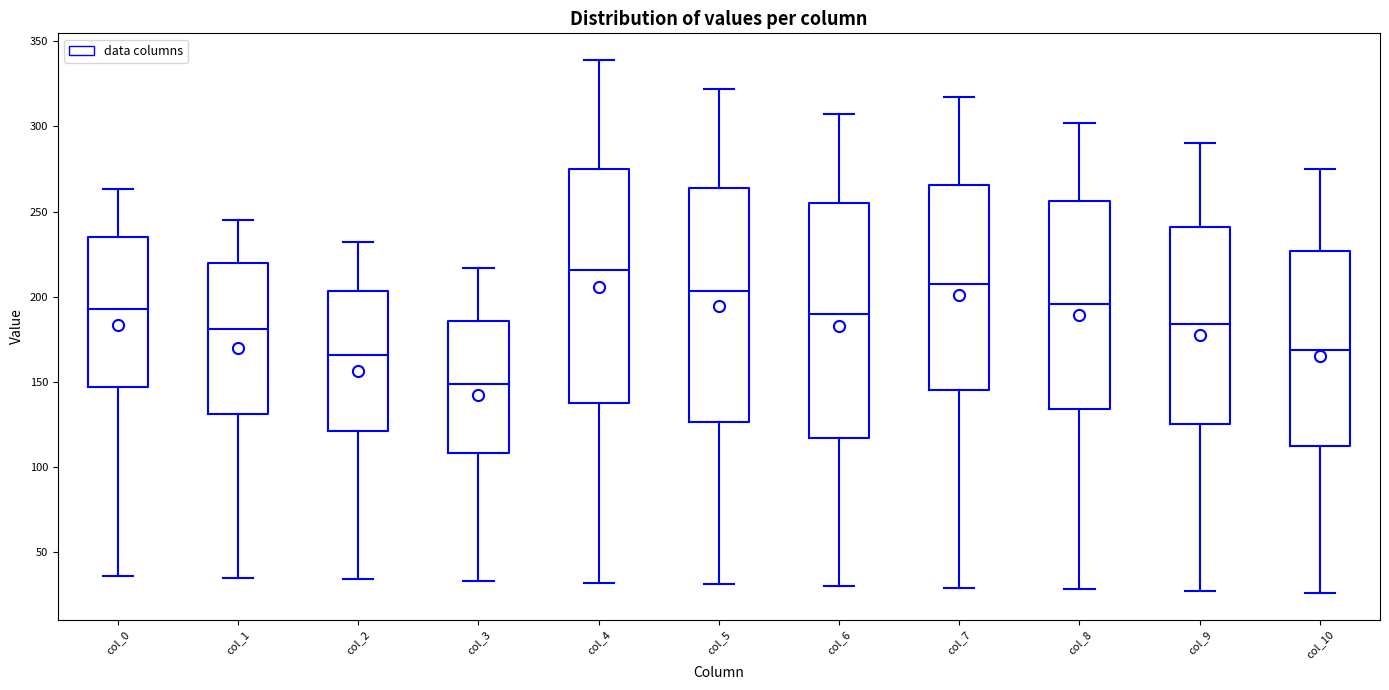

Reading left to right, transcribe this box plot: for each box, give where its median line is, the range the box spans, and where its two whiskers end, as read against the y-axis. The values are not printed on the chart, so give them approximately, as read against the axis.

col_0: median 195, box 145 to 235, whiskers 35 to 265
col_1: median 180, box 130 to 220, whiskers 35 to 245
col_2: median 165, box 120 to 205, whiskers 35 to 230
col_3: median 150, box 110 to 185, whiskers 35 to 215
col_4: median 215, box 135 to 275, whiskers 30 to 340
col_5: median 205, box 125 to 265, whiskers 30 to 320
col_6: median 190, box 115 to 255, whiskers 30 to 305
col_7: median 210, box 145 to 265, whiskers 30 to 315
col_8: median 195, box 135 to 255, whiskers 30 to 300
col_9: median 185, box 125 to 240, whiskers 25 to 290
col_10: median 170, box 110 to 225, whiskers 25 to 275